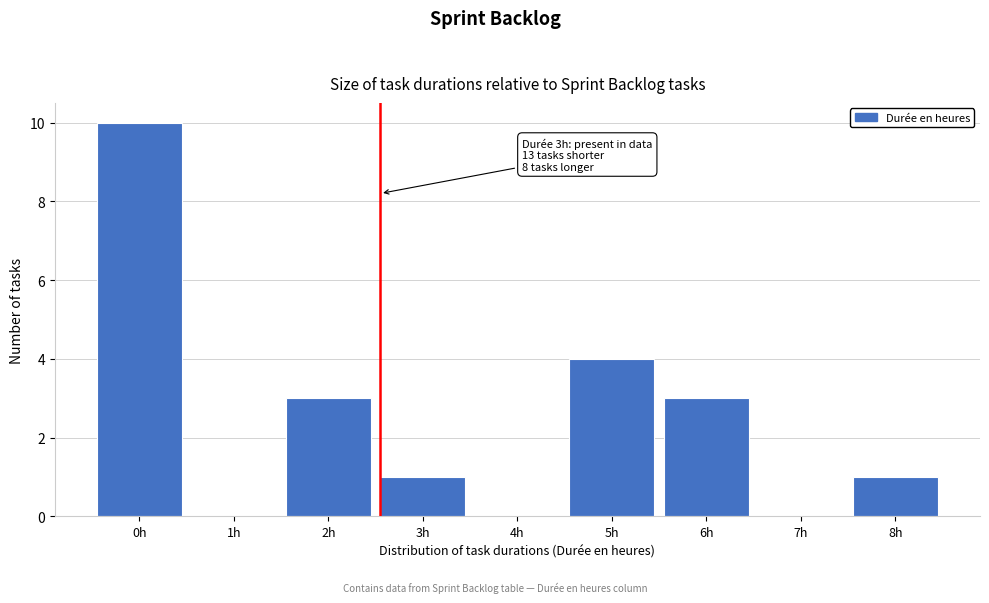

Reading right to left, what are all the values shown in this chart?

8h=1	7h=0	6h=3	5h=4	4h=0	3h=1	2h=3	1h=0	0h=10